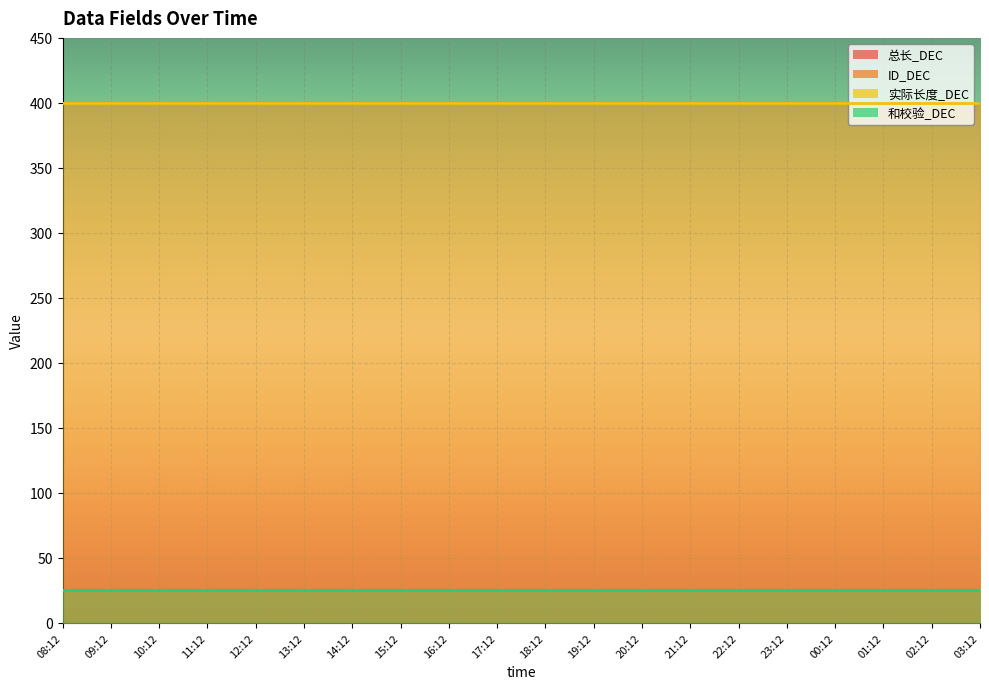

Reading left to right, what are all the values shown in this chart?

总长_DEC: 08:12=400	09:12=400	10:12=400	11:12=400	12:12=400	13:12=400	14:12=400	15:12=400	16:12=400	17:12=400	18:12=400	19:12=400	20:12=400	21:12=400	22:12=400	23:12=400	00:12=400	01:12=400	02:12=400	03:12=400
ID_DEC: 08:12=25	09:12=25	10:12=25	11:12=25	12:12=25	13:12=25	14:12=25	15:12=25	16:12=25	17:12=25	18:12=25	19:12=25	20:12=25	21:12=25	22:12=25	23:12=25	00:12=25	01:12=25	02:12=25	03:12=25
实际长度_DEC: 08:12=400	09:12=400	10:12=400	11:12=400	12:12=400	13:12=400	14:12=400	15:12=400	16:12=400	17:12=400	18:12=400	19:12=400	20:12=400	21:12=400	22:12=400	23:12=400	00:12=400	01:12=400	02:12=400	03:12=400
和校验_DEC: 08:12=25	09:12=25	10:12=25	11:12=25	12:12=25	13:12=25	14:12=25	15:12=25	16:12=25	17:12=25	18:12=25	19:12=25	20:12=25	21:12=25	22:12=25	23:12=25	00:12=25	01:12=25	02:12=25	03:12=25